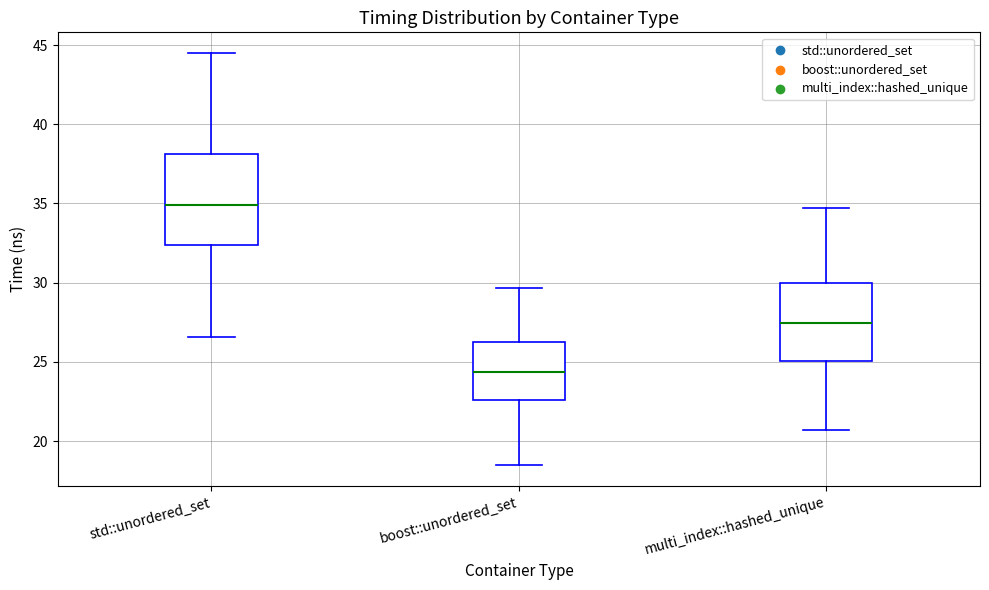

Which box's median line is the lowest?

boost::unordered_set